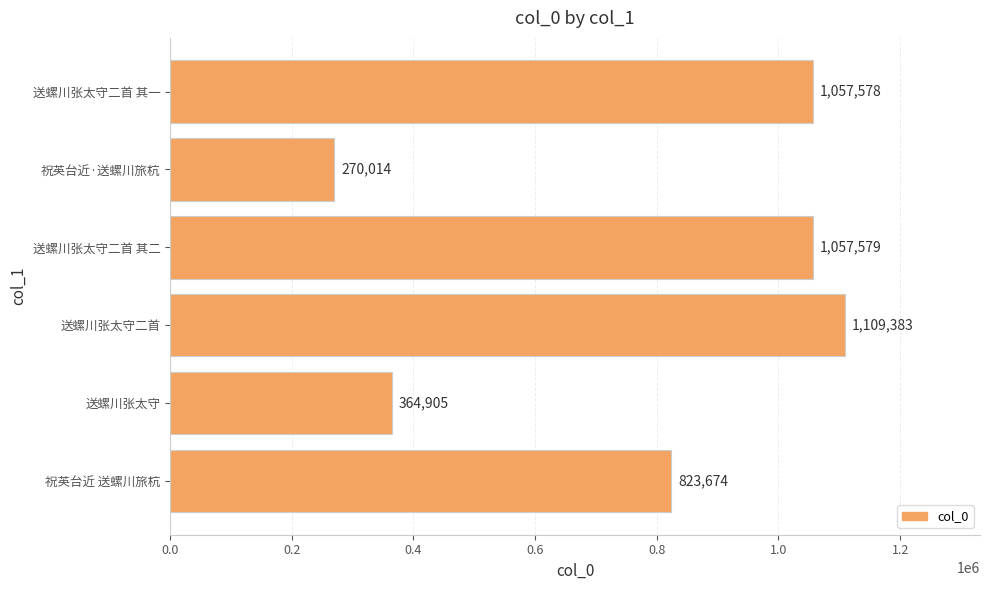

Reading top to bottom, extract all data points from this chart.

送螺川张太守二首 其一=1057578	祝英台近·送螺川旅杭=270014	送螺川张太守二首 其二=1057579	送螺川张太守二首=1109383	送螺川张太守=364905	祝英台近 送螺川旅杭=823674